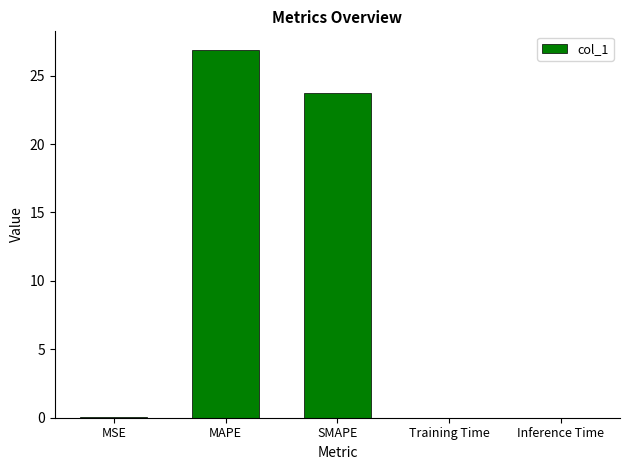

What is the greatest value displayed?

26.9